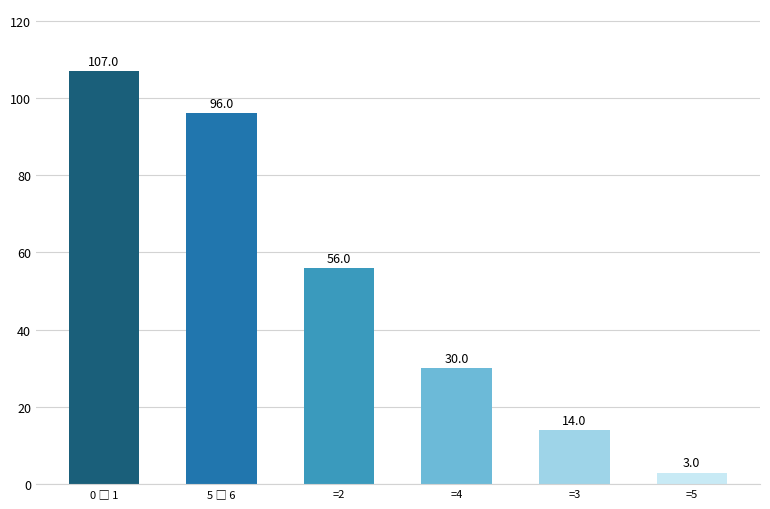

Between =5 and =3, which is larger?

=3